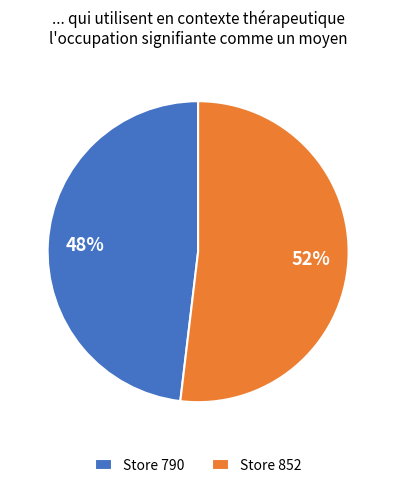

Is there a majority slice in this chart?

Yes